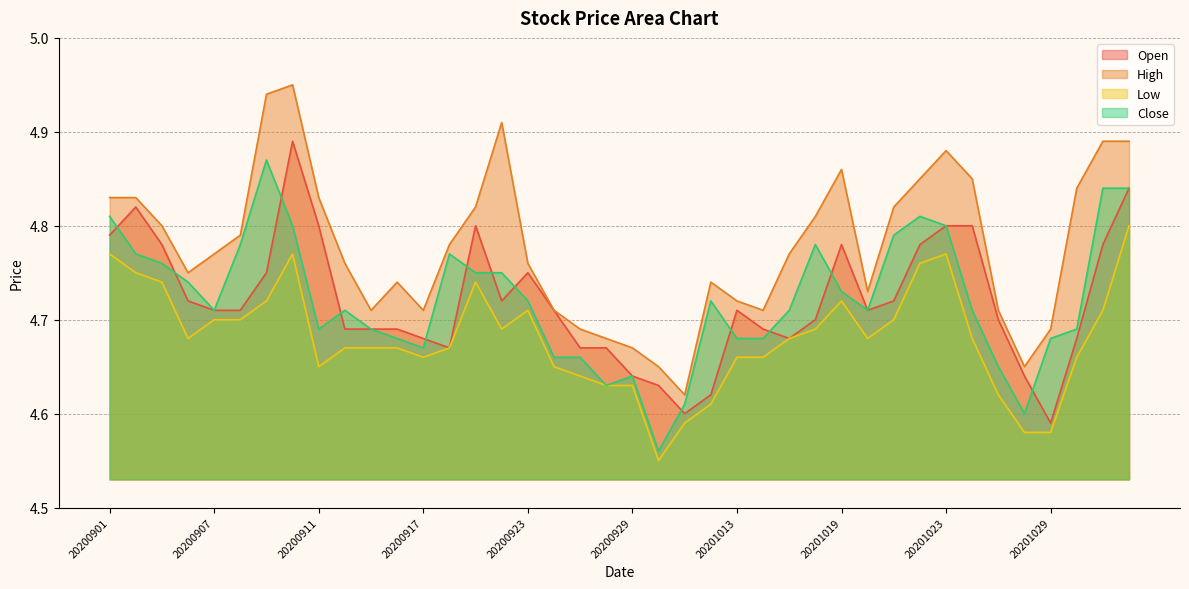

The High series shows 4.8 at 20200907. True or false?

True